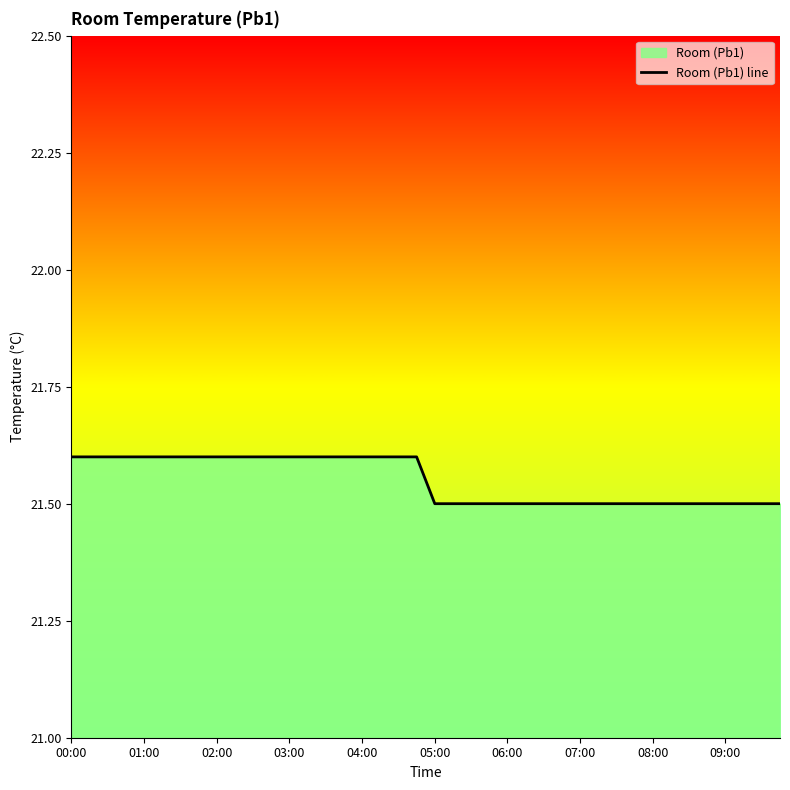

What is the difference between the maximum and minimum values?

0.1